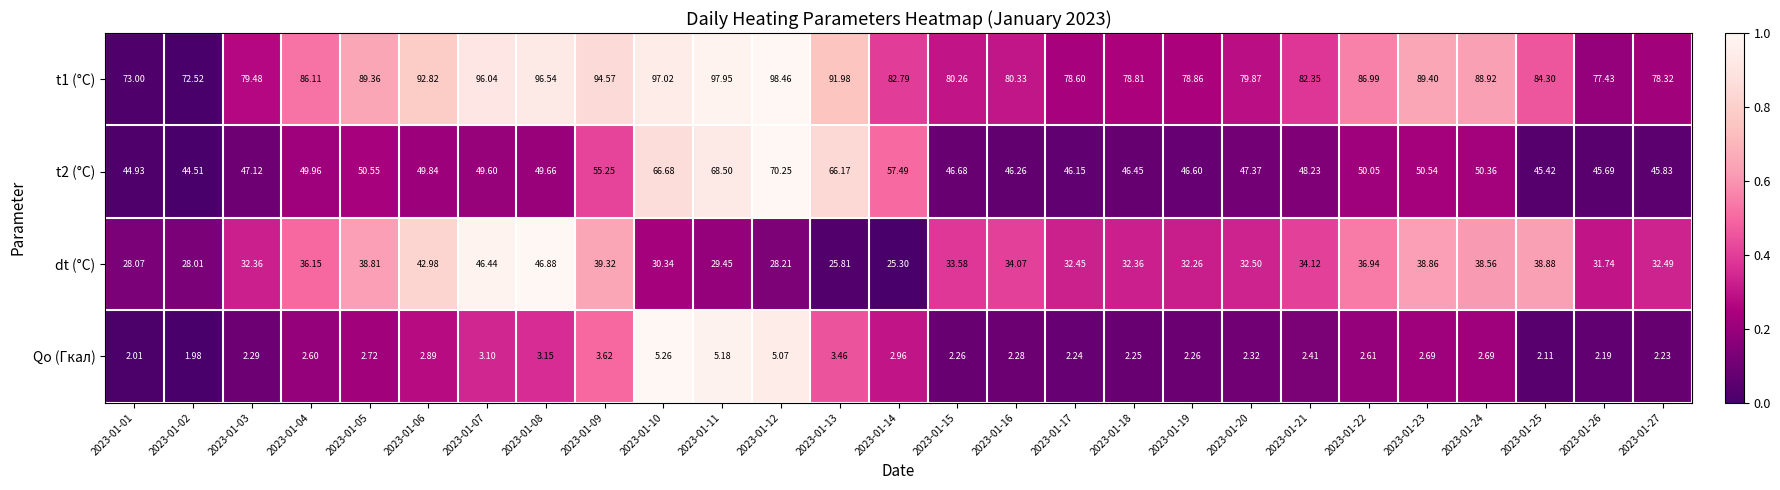

Which series has the largest total across all categories?

t1 (°C)